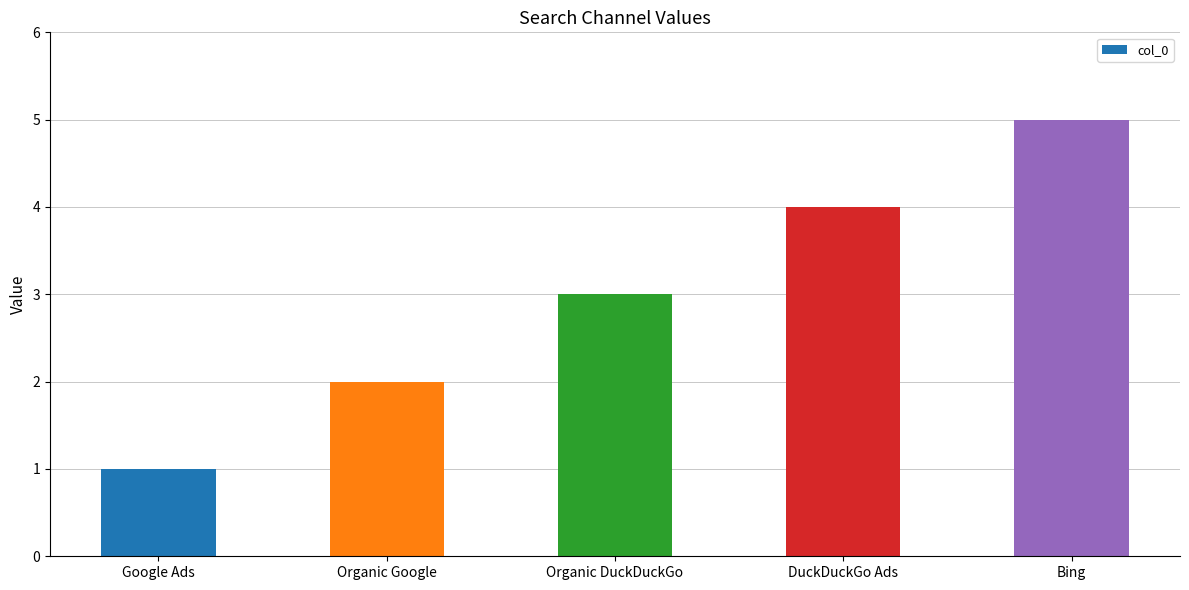

What is the difference between the second highest and second lowest values?

2